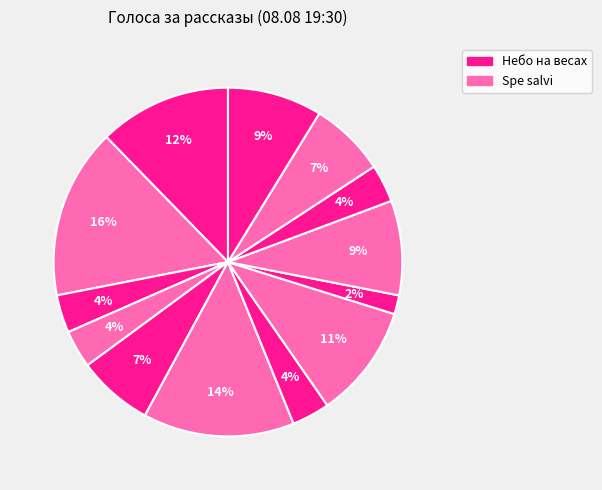

To the nearest percent, what is the average slice percentage?

8%